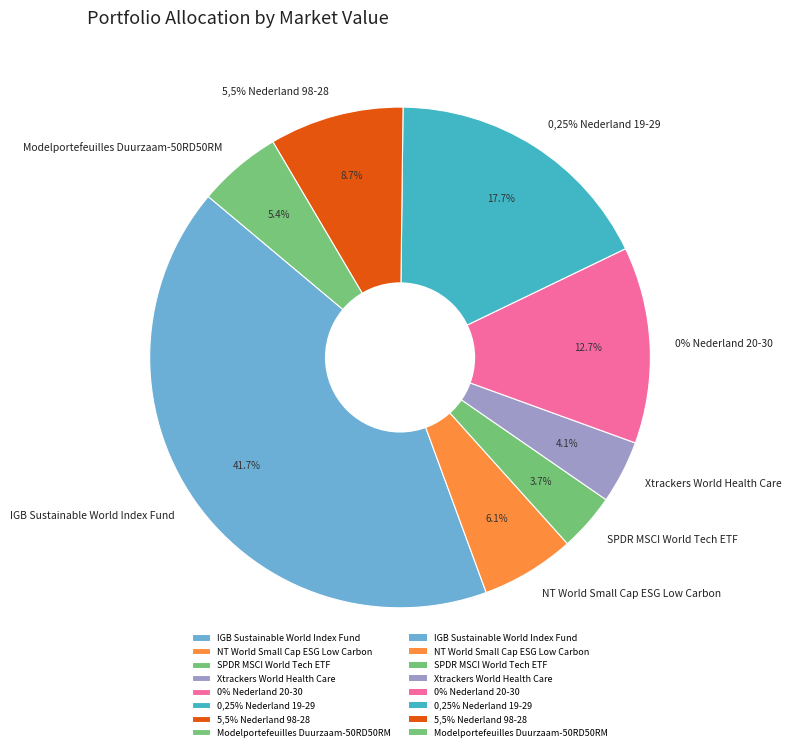

Is IGB Sustainable World Index Fund the majority of the pie?

No